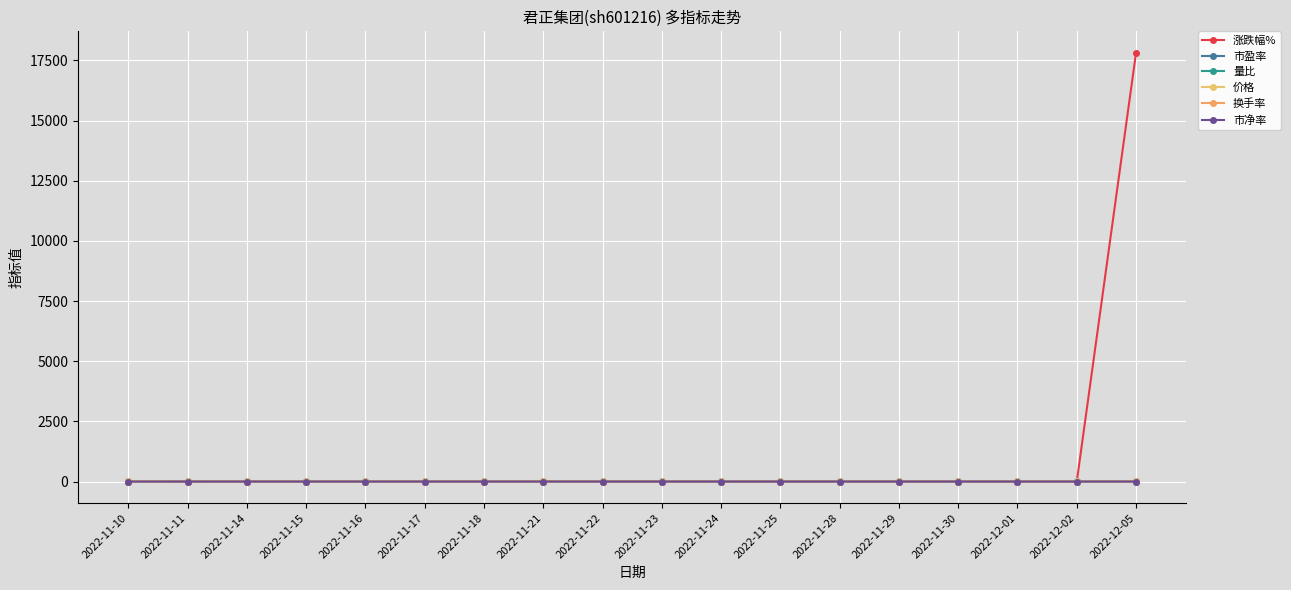

True or false: 价格 has a value of 4.3 at 2022-11-15.

True